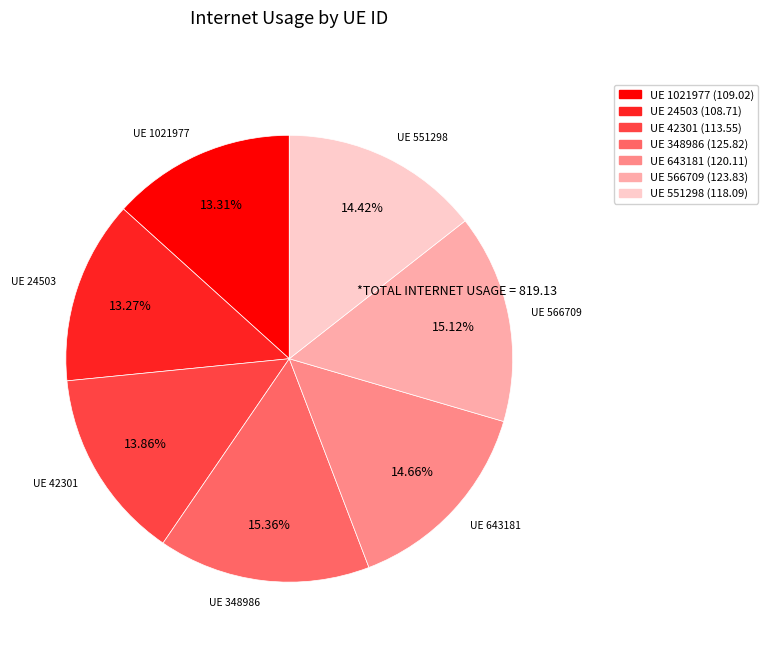

Is there any slice that represents more than half of the pie?

No